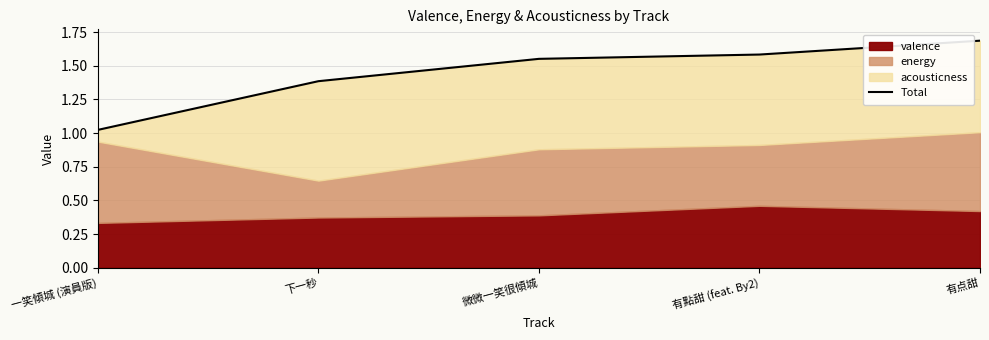

Reading left to right, list all the values displayed in this chart.

一笑傾城 (演員版)=1.0	下一秒=1.4	微微一笑很傾城=1.6	有點甜 (feat. By2)=1.6	有点甜=1.7